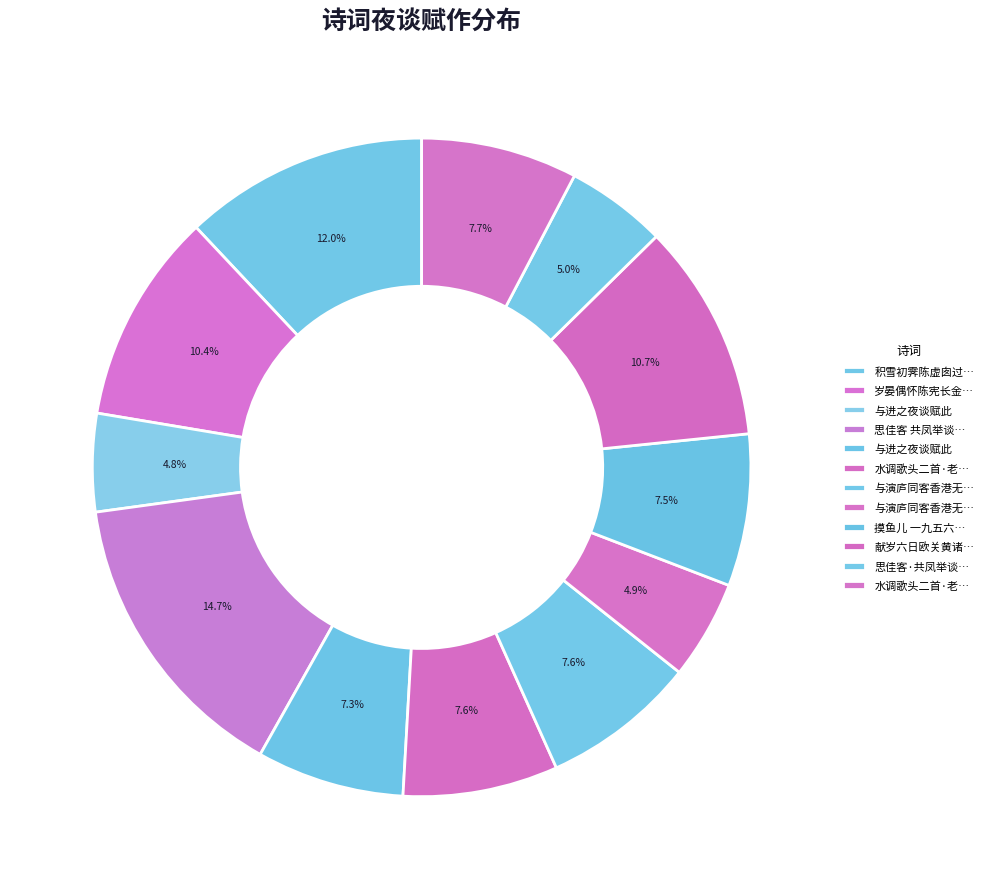

How many segments does this pie chart have?

12